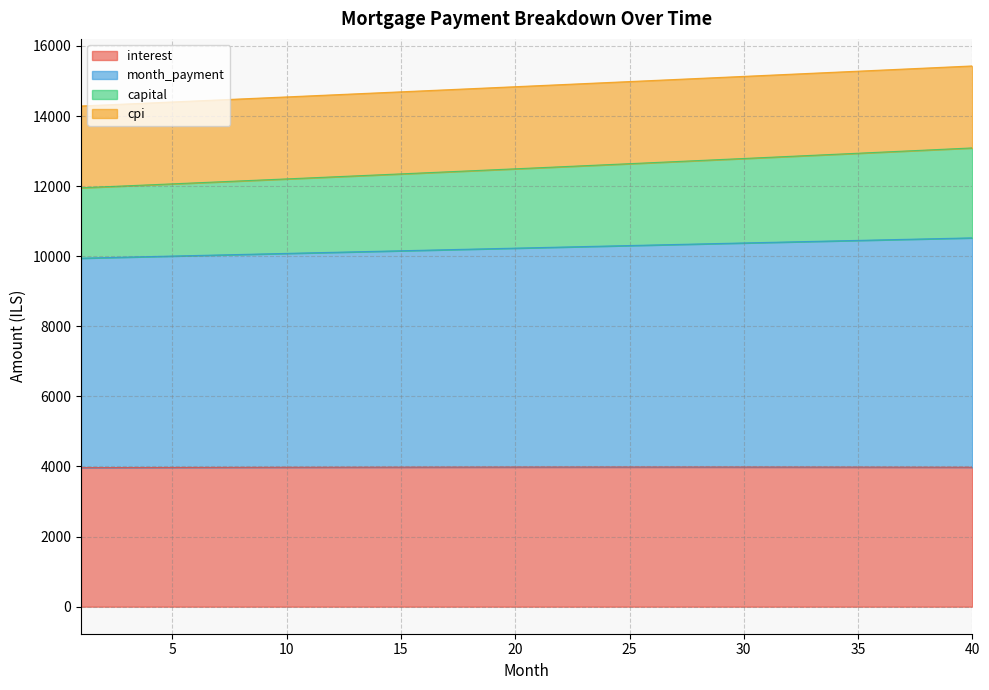

What is the highest value of the interest series?

3984.6